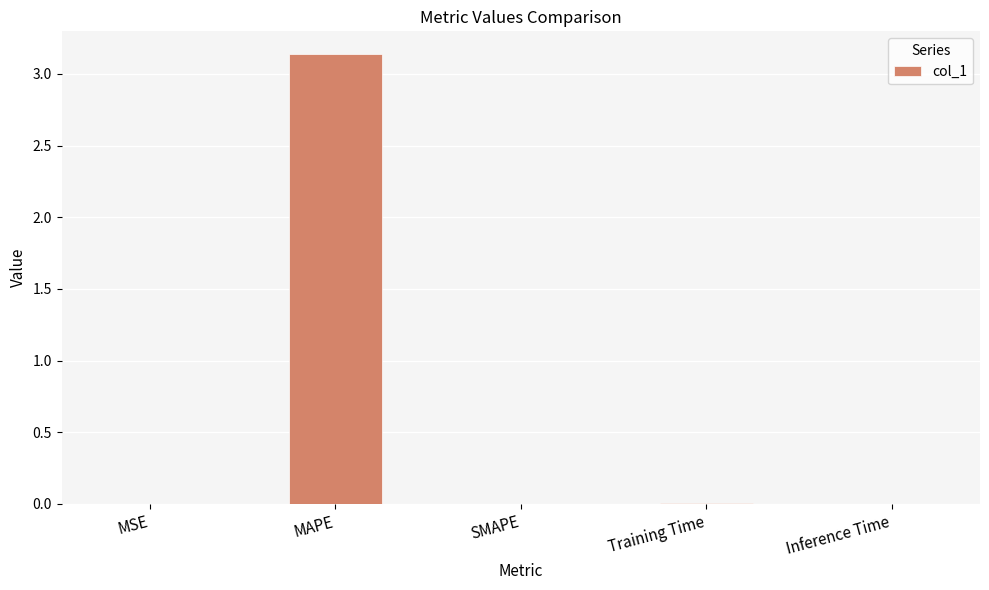

Which has a higher value, SMAPE or MAPE?

MAPE